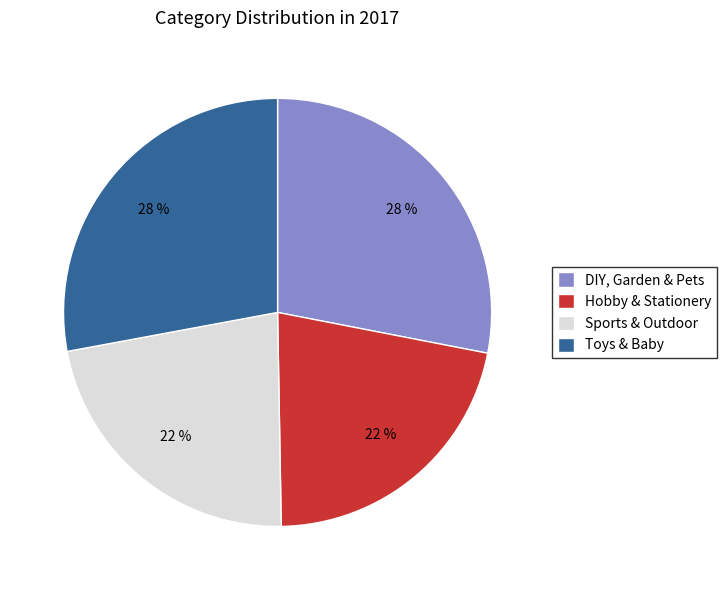

Between Sports & Outdoor and Toys & Baby, which is larger?

Toys & Baby